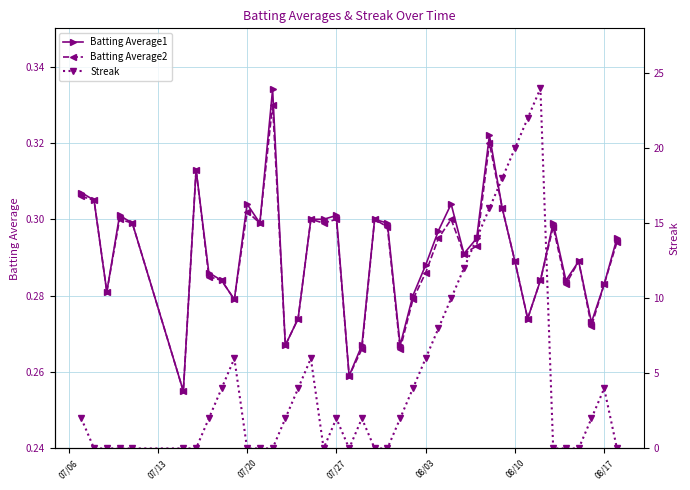

Which series has the largest total across all categories?

Streak